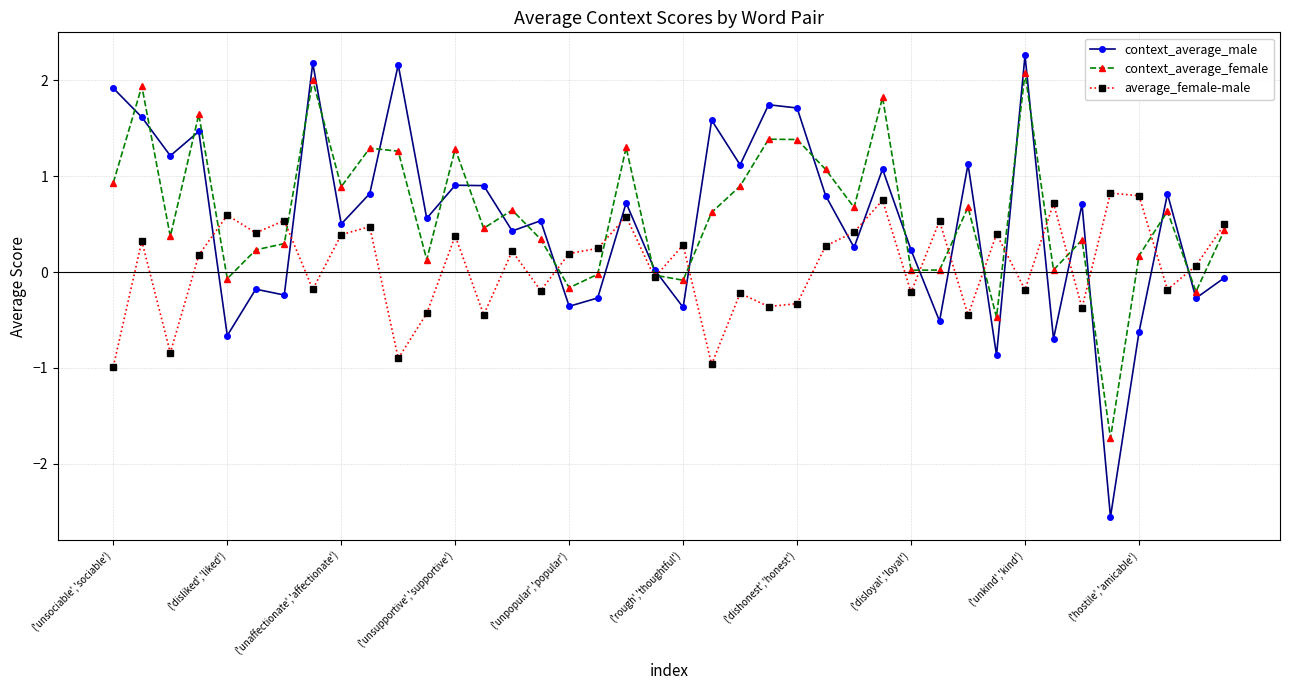

What is the value of the context_average_male point at the 33rd from the left?

2.3